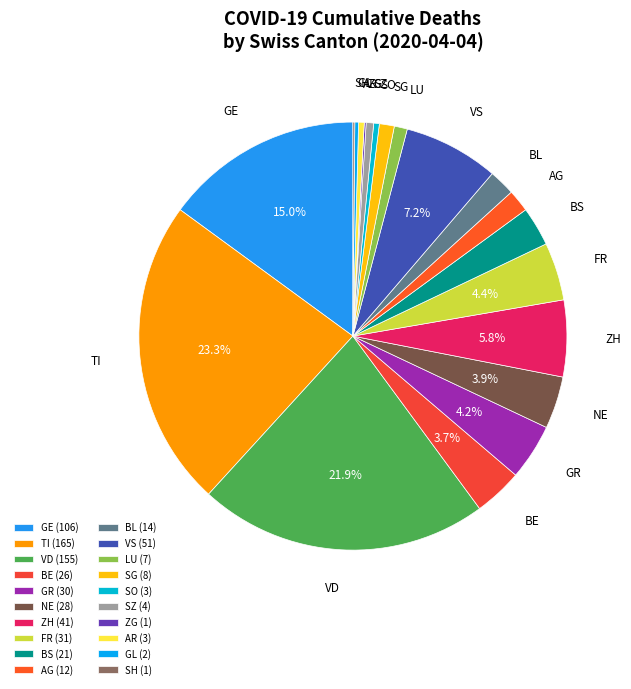

Is the sum of AR and NE greater than half?

No